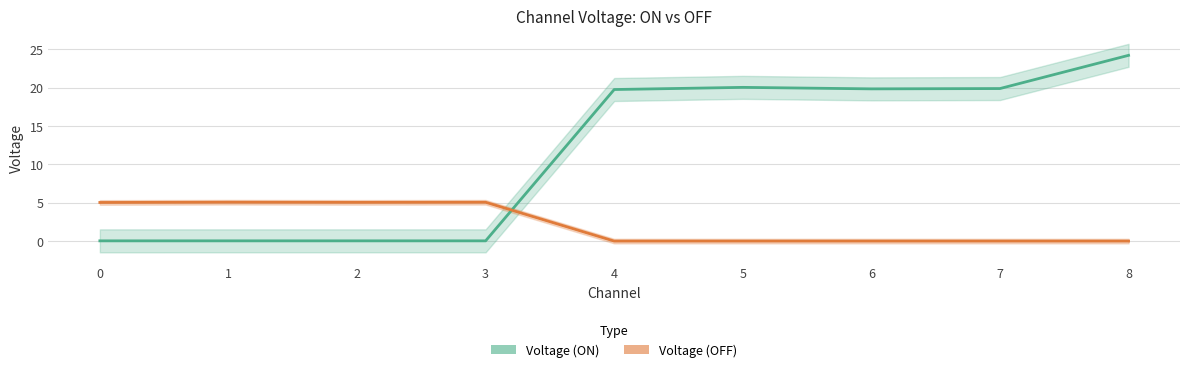

Reading left to right, extract all data points from this chart.

Voltage (ON): 0=0.0	1=0.0	2=0.0	3=0.0	4=19.8	5=20.1	6=19.9	7=19.9	8=24.2
Voltage (OFF): 0=5.0	1=5.1	2=5.1	3=5.1	4=-0.0	5=-0.0	6=-0.0	7=-0.0	8=0.0